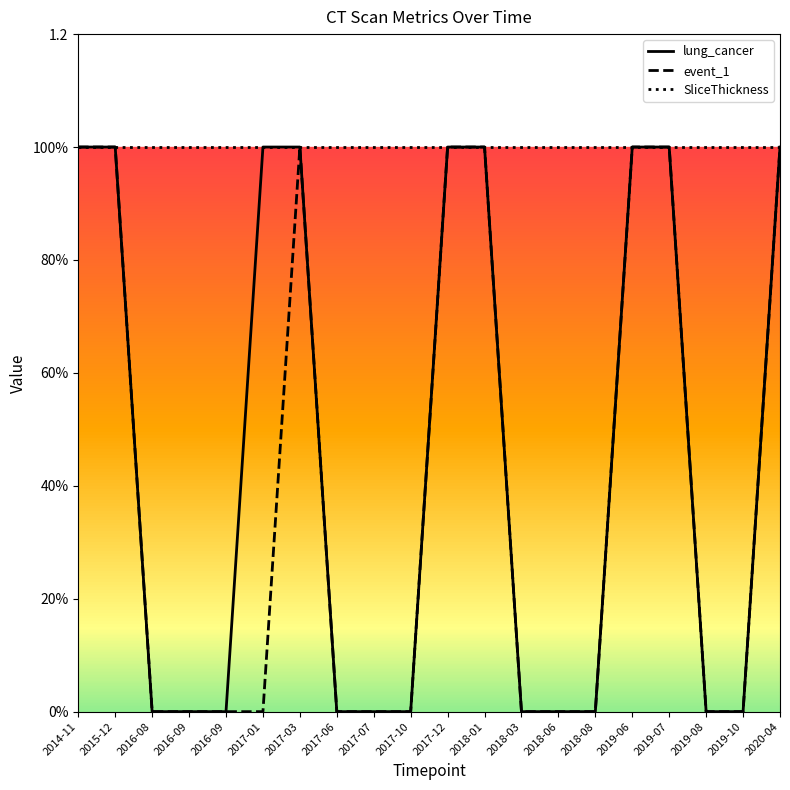

The value of event_1 at 2017-06 is 1. True or false?

False